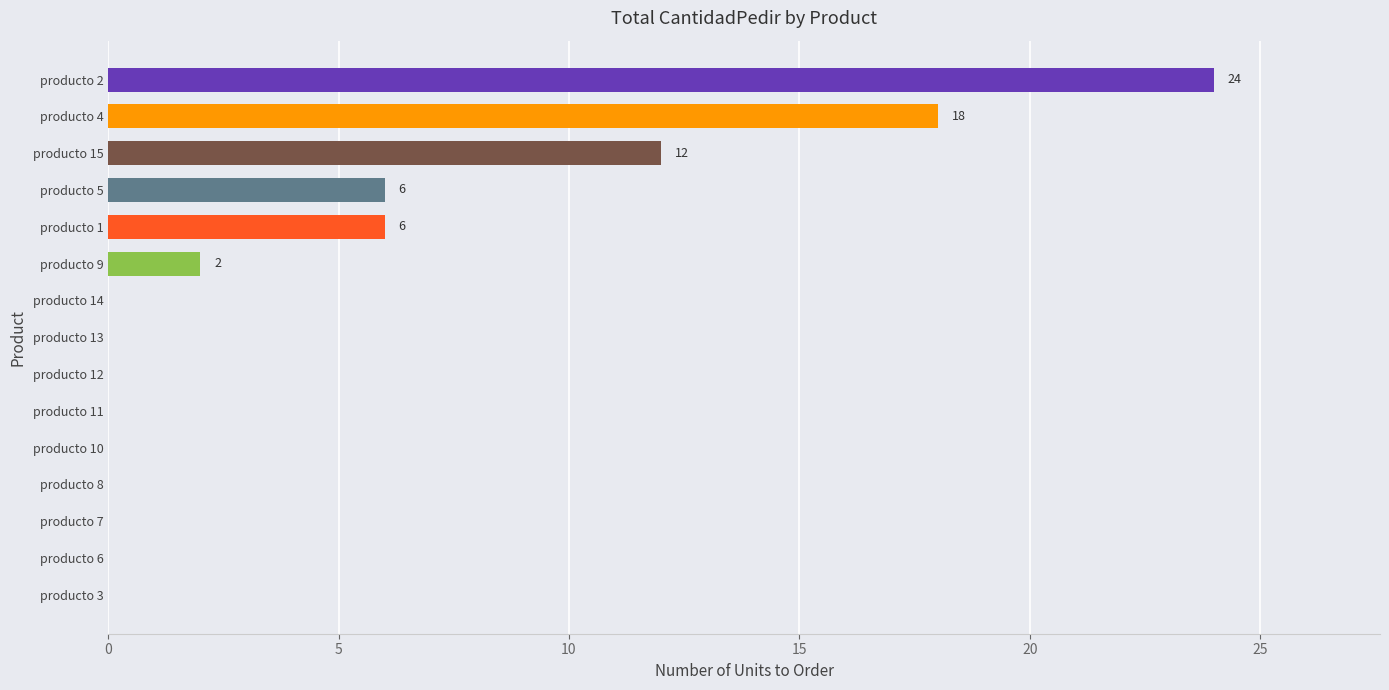

Reading bottom to top, what are all the values shown in this chart?

producto 3=0	producto 6=0	producto 7=0	producto 8=0	producto 10=0	producto 11=0	producto 12=0	producto 13=0	producto 14=0	producto 9=2	producto 1=6	producto 5=6	producto 15=12	producto 4=18	producto 2=24